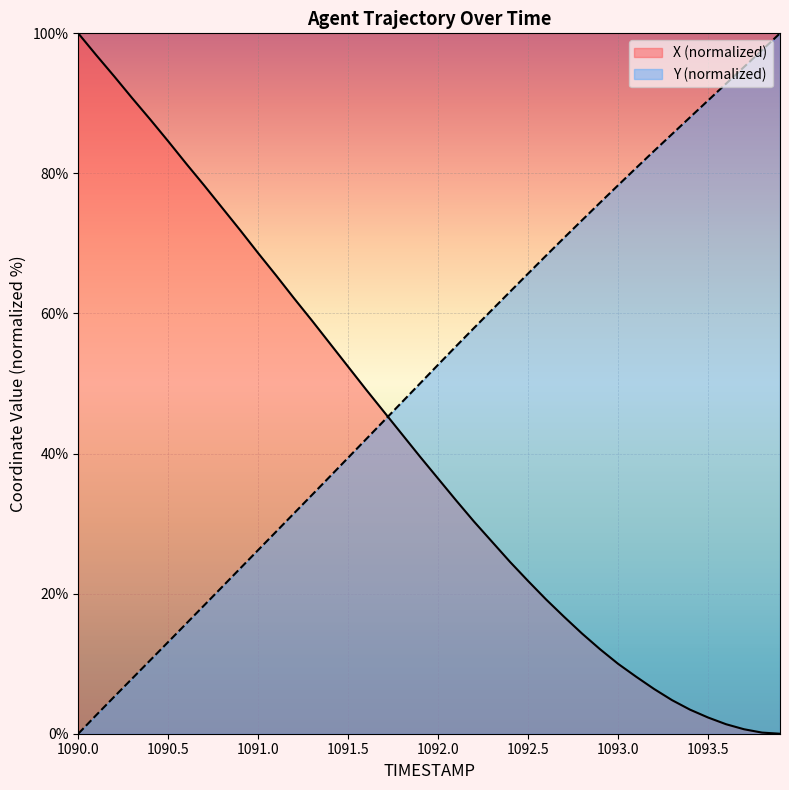

What position from the right is 1090.1?

39